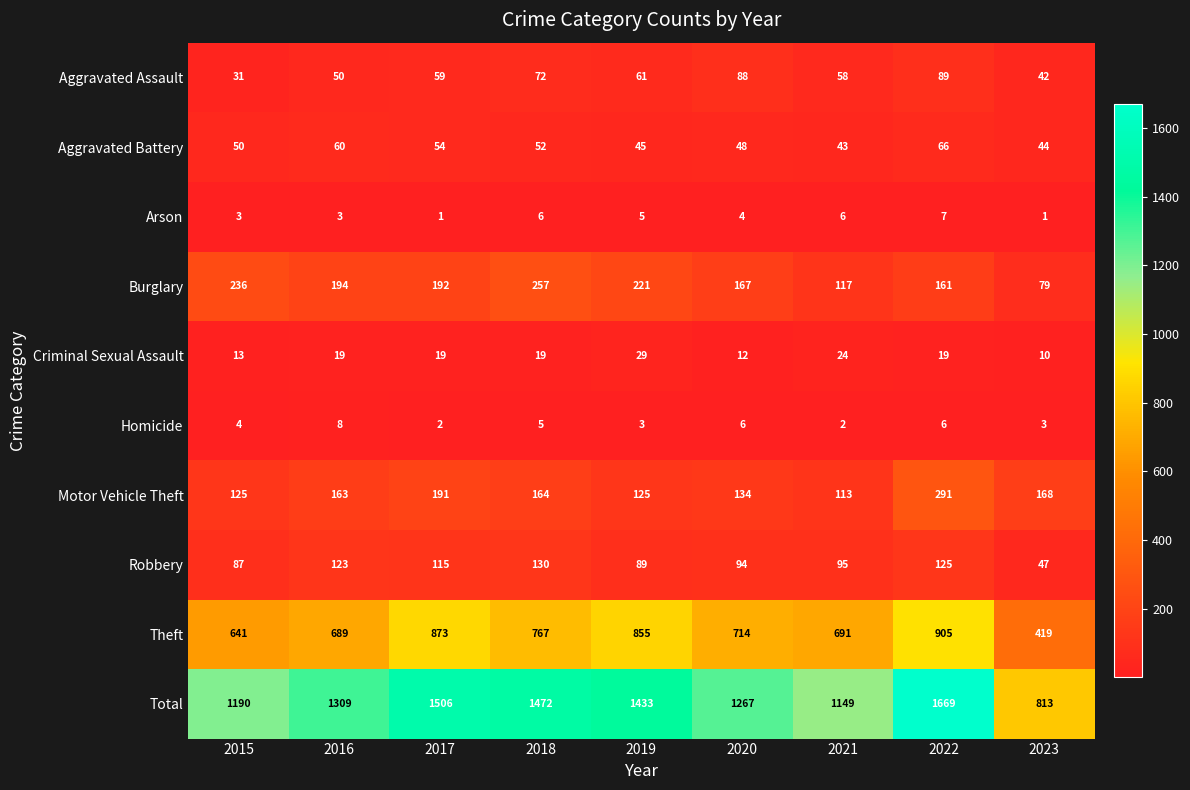

What is the maximum value for Robbery?

130